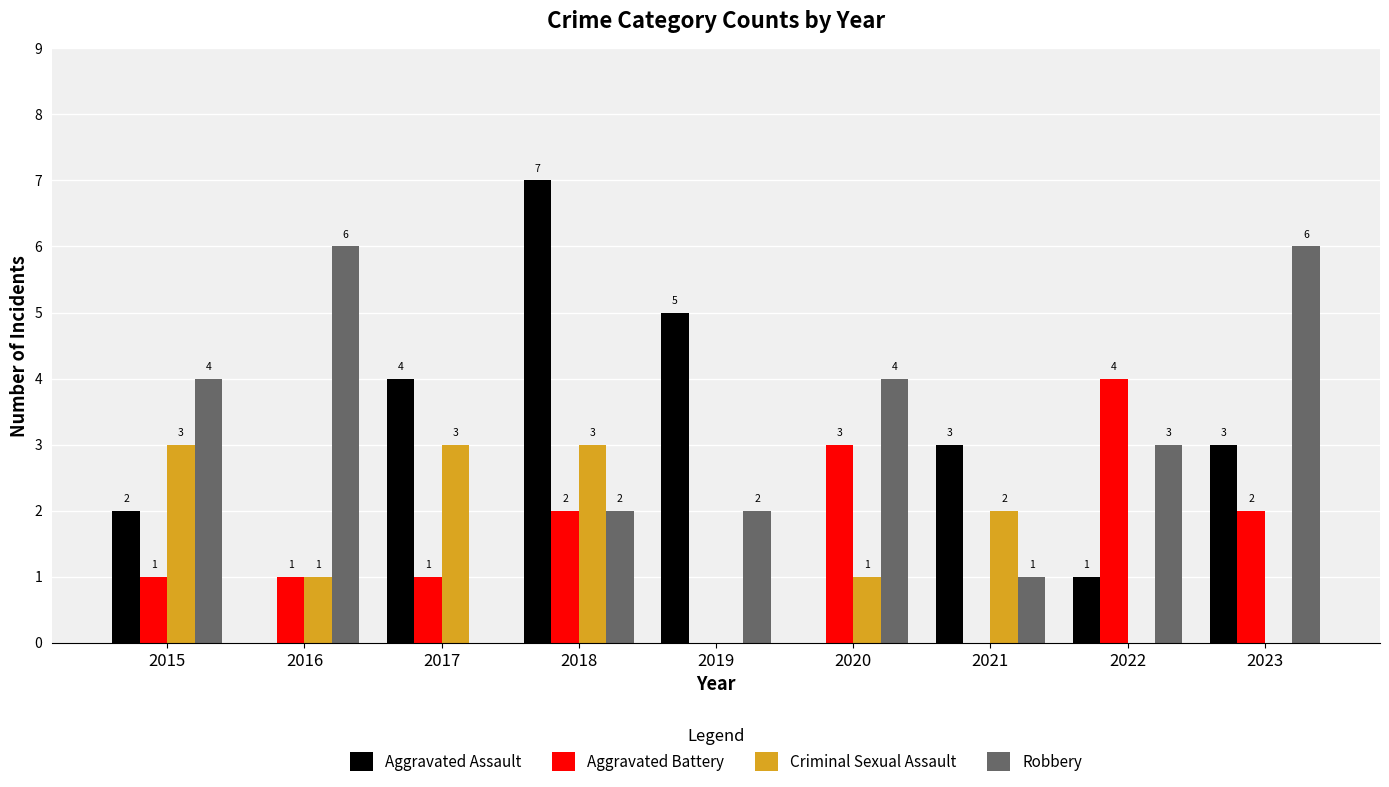

What is the total value across all series at 2017?

8